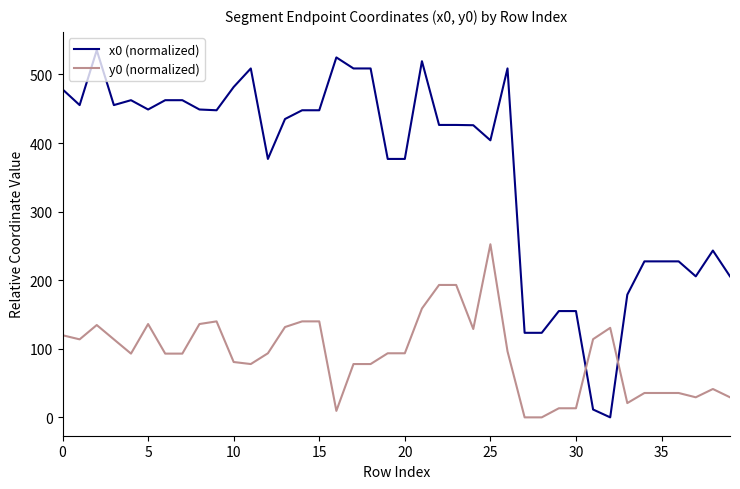

How many intersections are there between y0 (normalized) and x0 (normalized)?

2